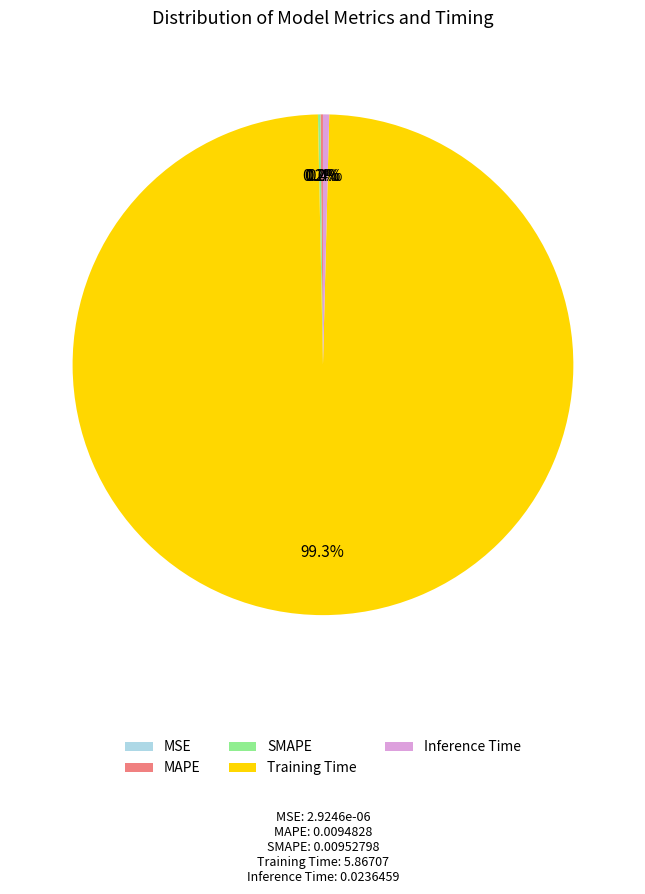

Between Inference Time and Training Time, which is larger?

Training Time